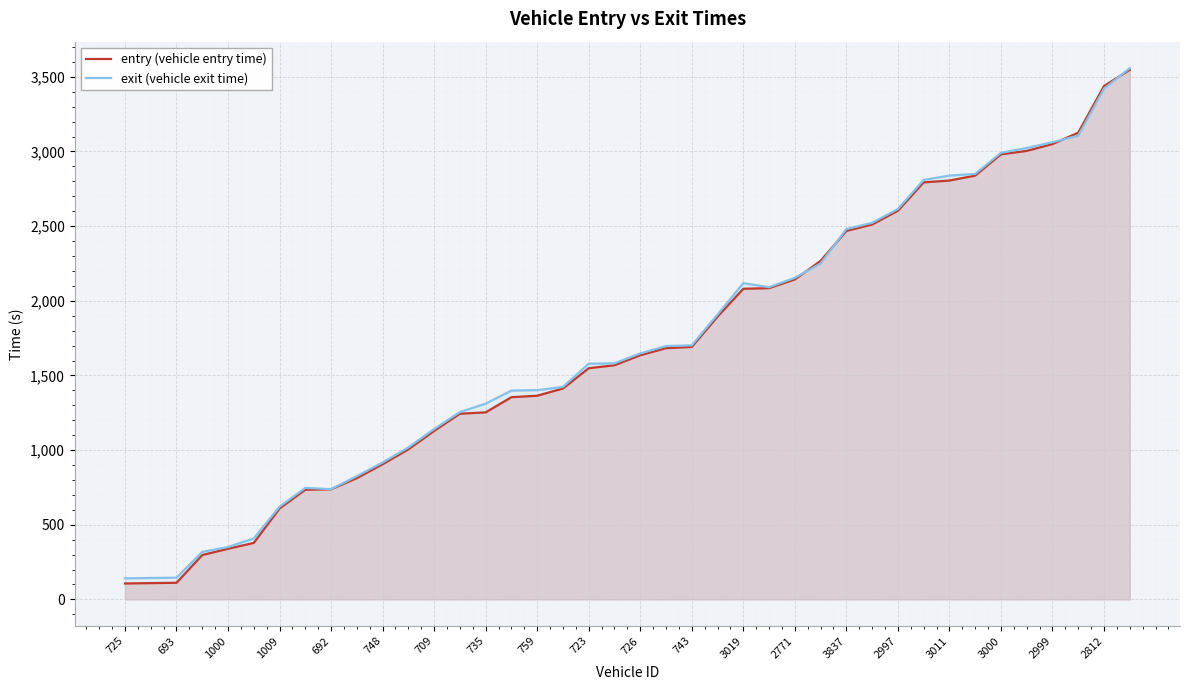

What are all the series names shown in the legend?

entry (vehicle entry time), exit (vehicle exit time)